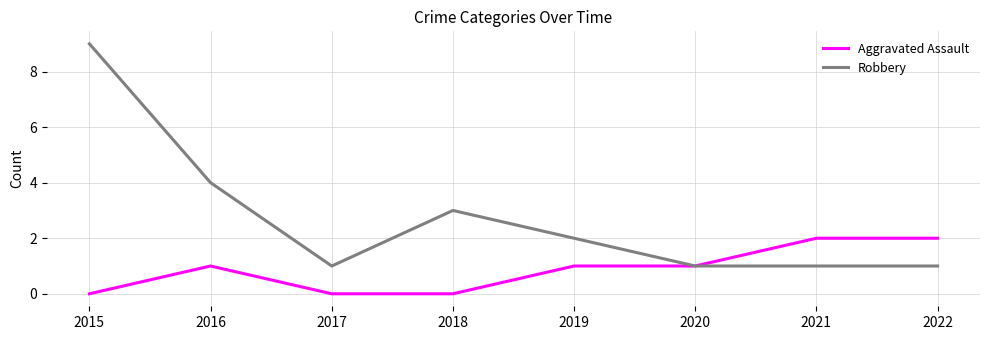

Where is Robbery nearest to the value 5?

2016